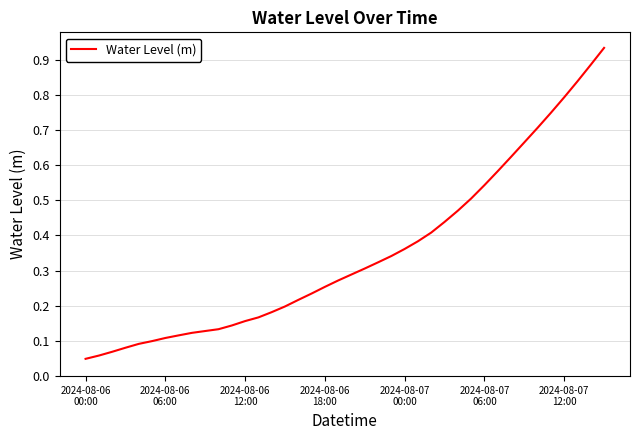

Rank the categories by value from lowest to highest.

2024-08-06
00:00, 2024-08-06
06:00, 2024-08-06
12:00, 2024-08-06
18:00, 2024-08-07
00:00, 2024-08-07
06:00, 2024-08-07
12:00, 7, 8, 9, 10, 11, 12, 13, 14, 15, 16, 17, 18, 19, 20, 21, 22, 23, 24, 25, 26, 27, 28, 29, 30, 31, 32, 33, 34, 35, 36, 37, 38, 39